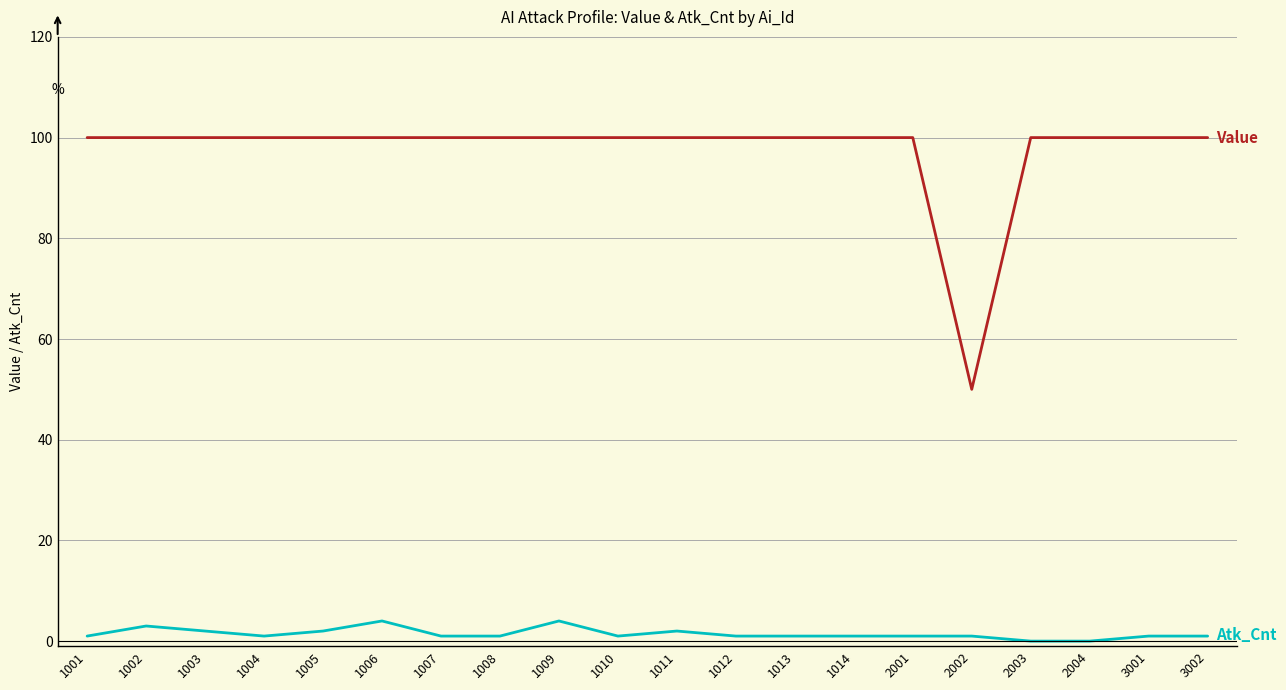

What is the greatest value displayed?

100